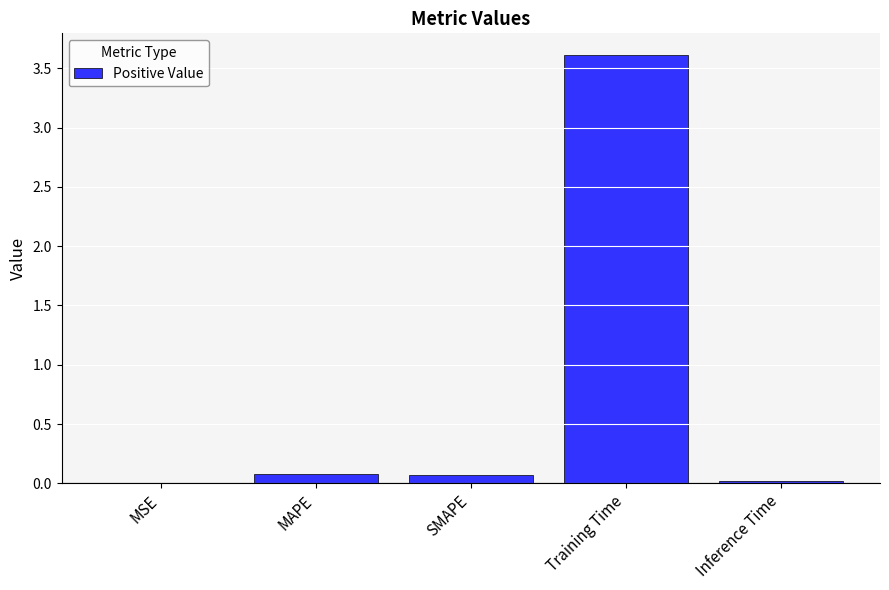

Is it true that the value at MSE is 0.0?

True